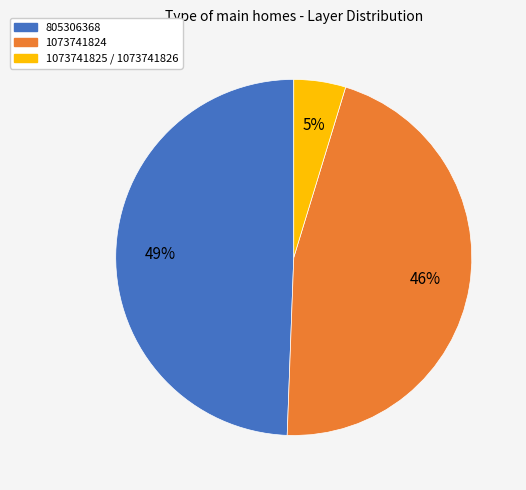

Does any single category account for the majority?

No